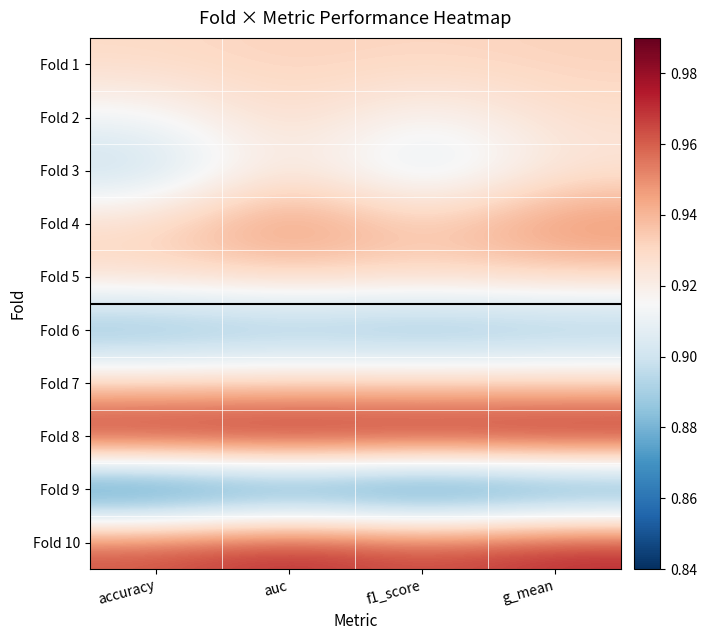

Which category has the lowest value across all series?

accuracy